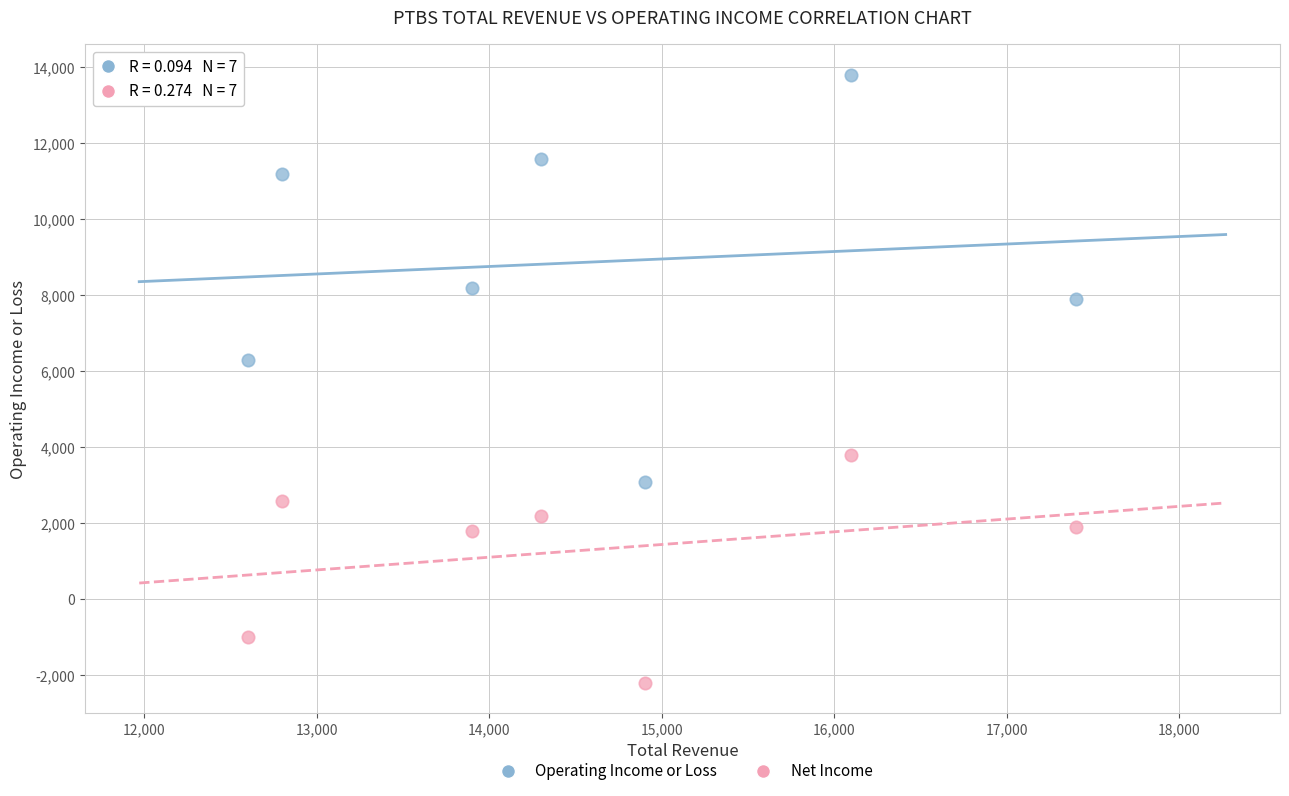

Which series contains the highest Y value?

Operating Income or Loss